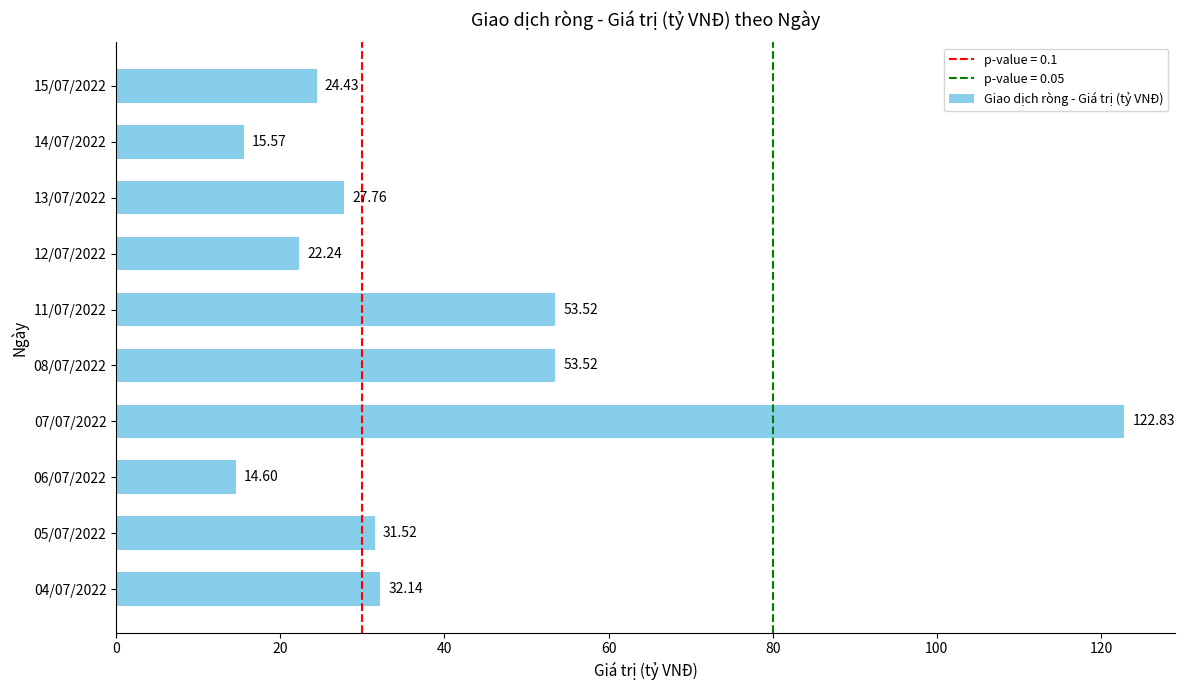

How many bars are there in total?

10